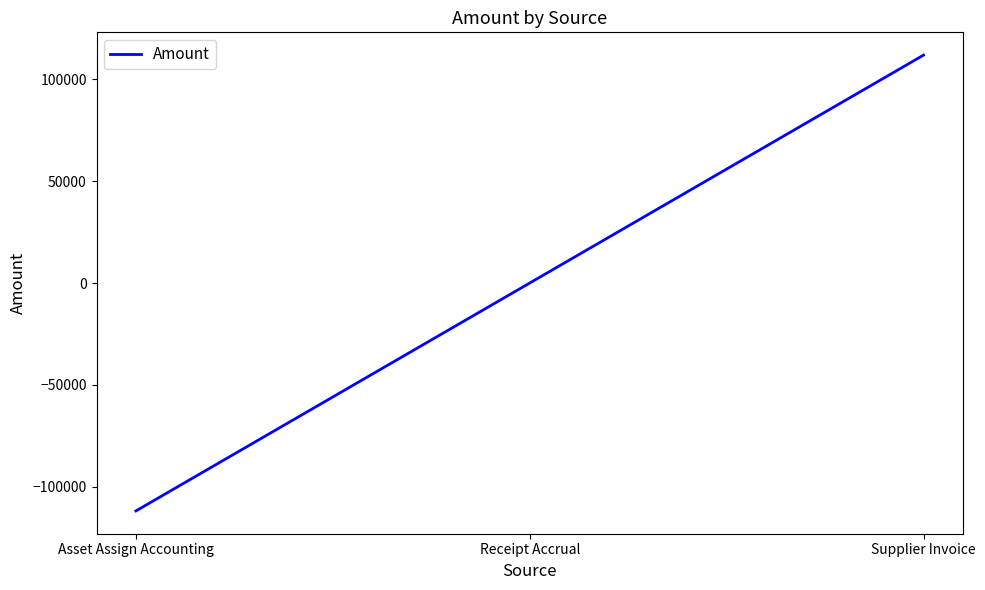

True or false: the data shows -196910.0 at Asset Assign Accounting.

False